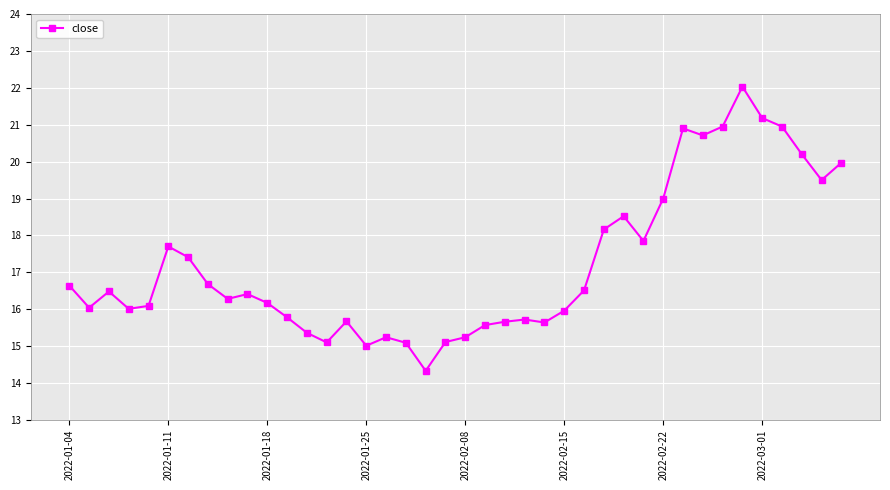

What is the value of the 38th point from the left?

20.2